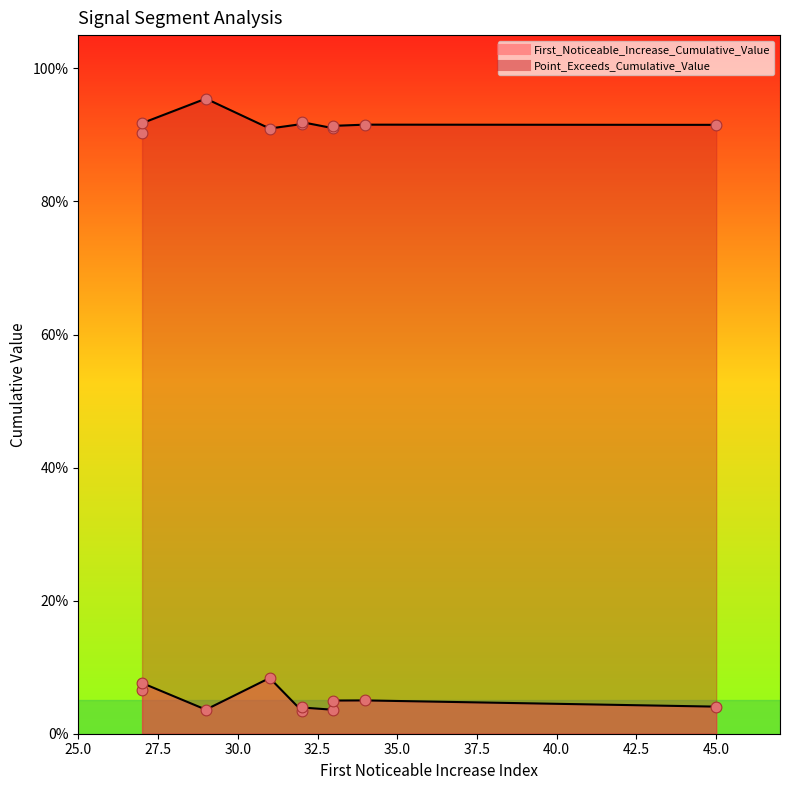

What is the total value across all series at 27?

1.0